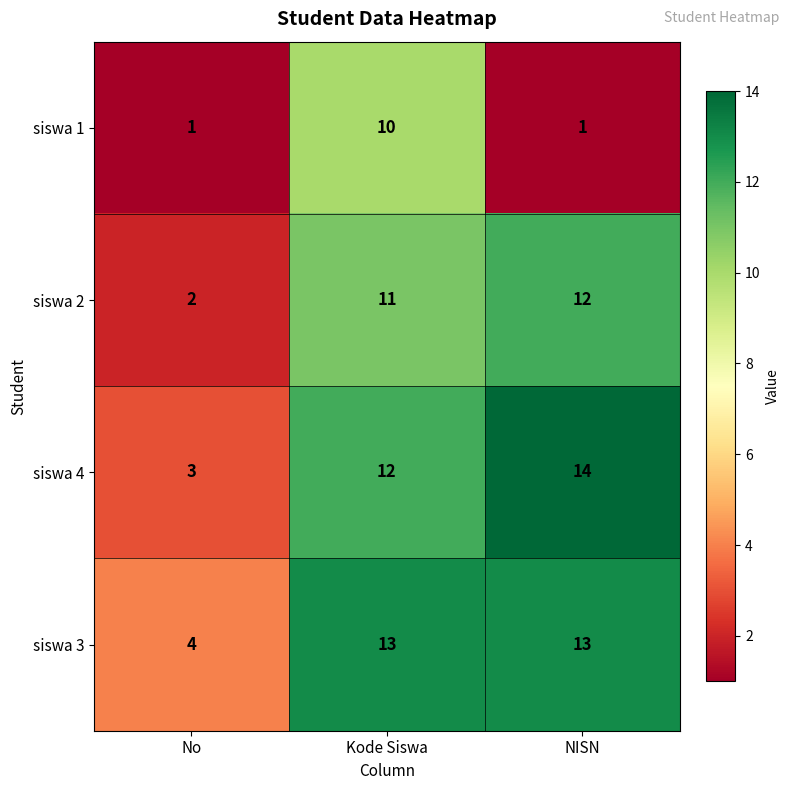

At which label is siswa 2 closest to 7?

Kode Siswa